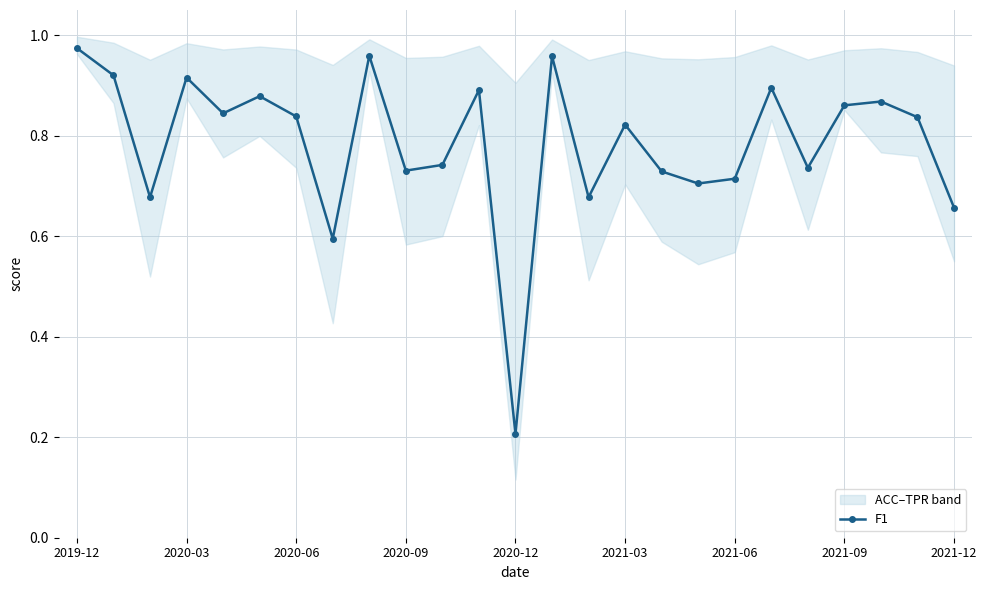

What is the change in value from 20 to 23?

+0.1